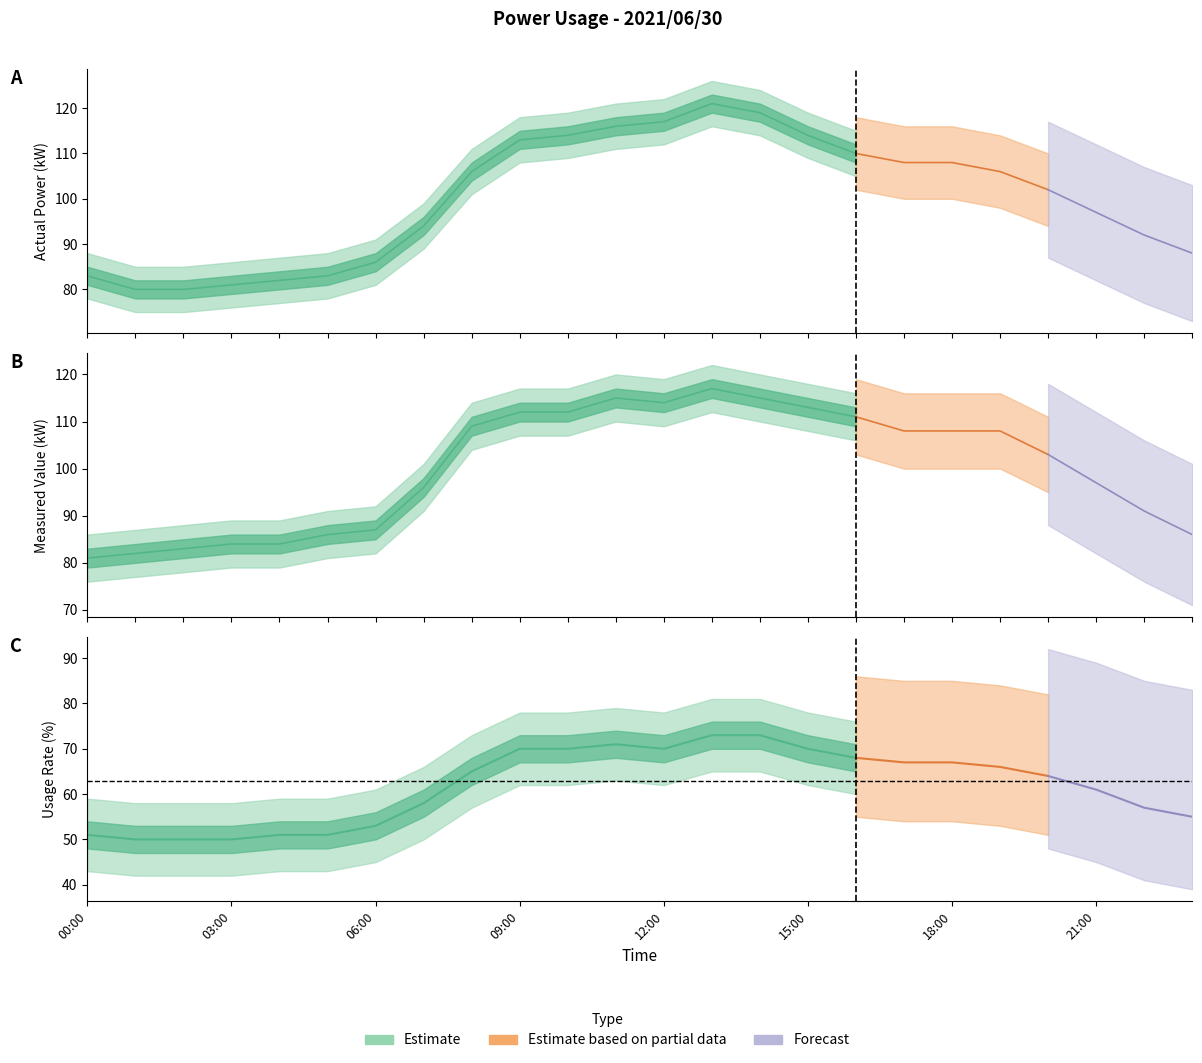

What is the average value of the Actual Power (kW) series?

100